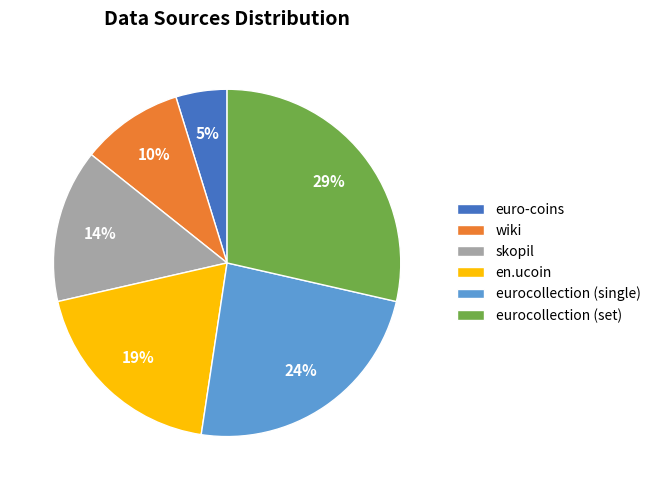

What is the largest slice in the pie chart?

eurocollection (set)